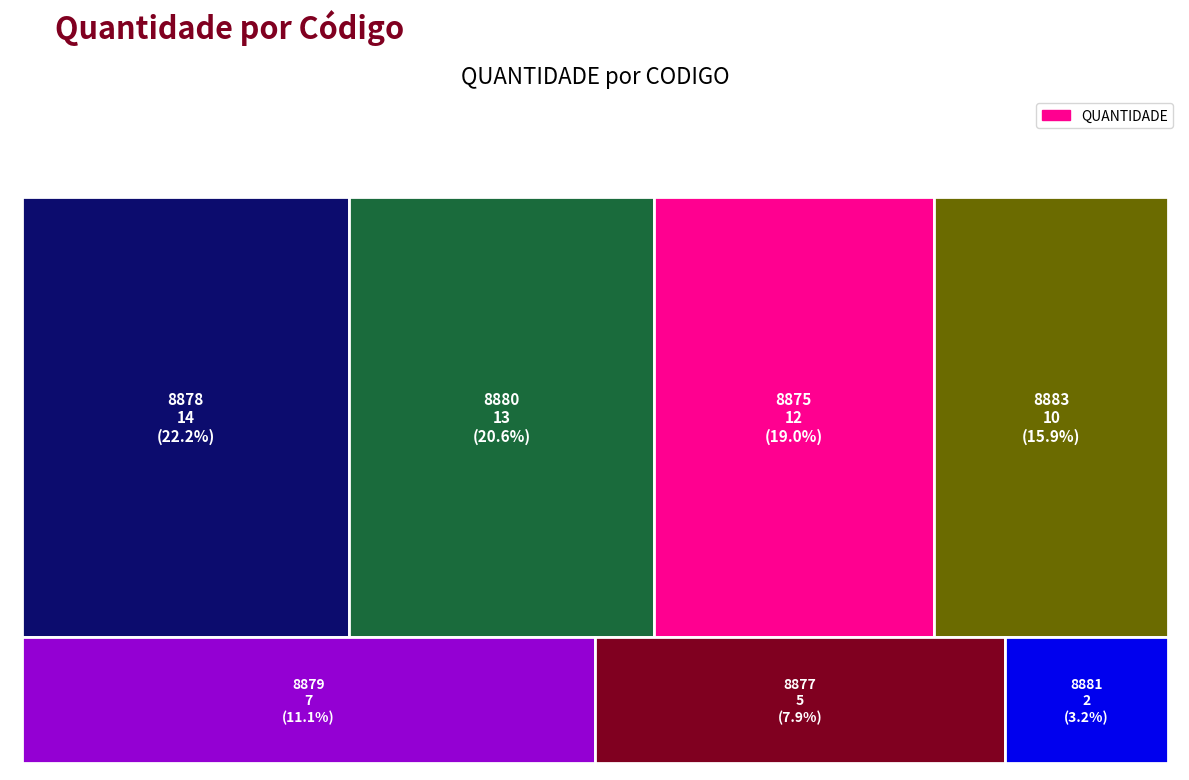

At which category does the data reach its first local valley?

8877